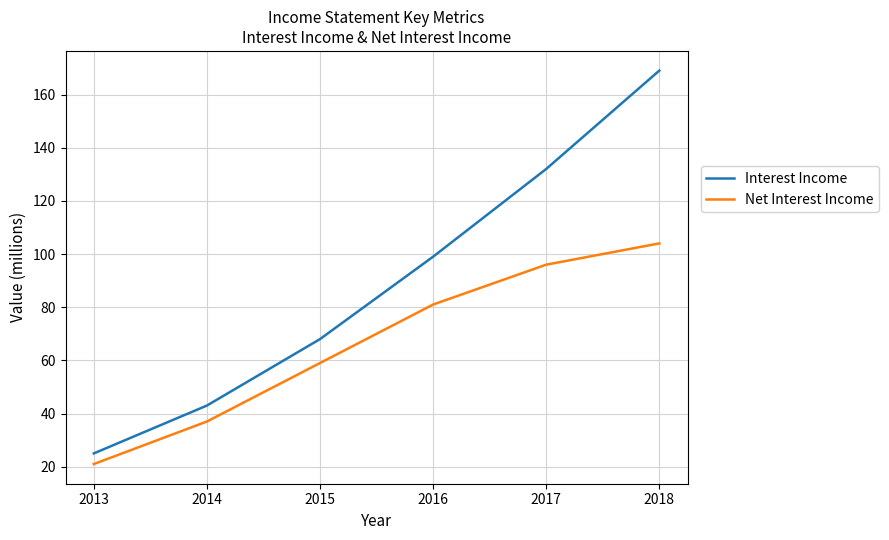

What is the difference between the maximum and minimum values in the Net Interest Income series?

83